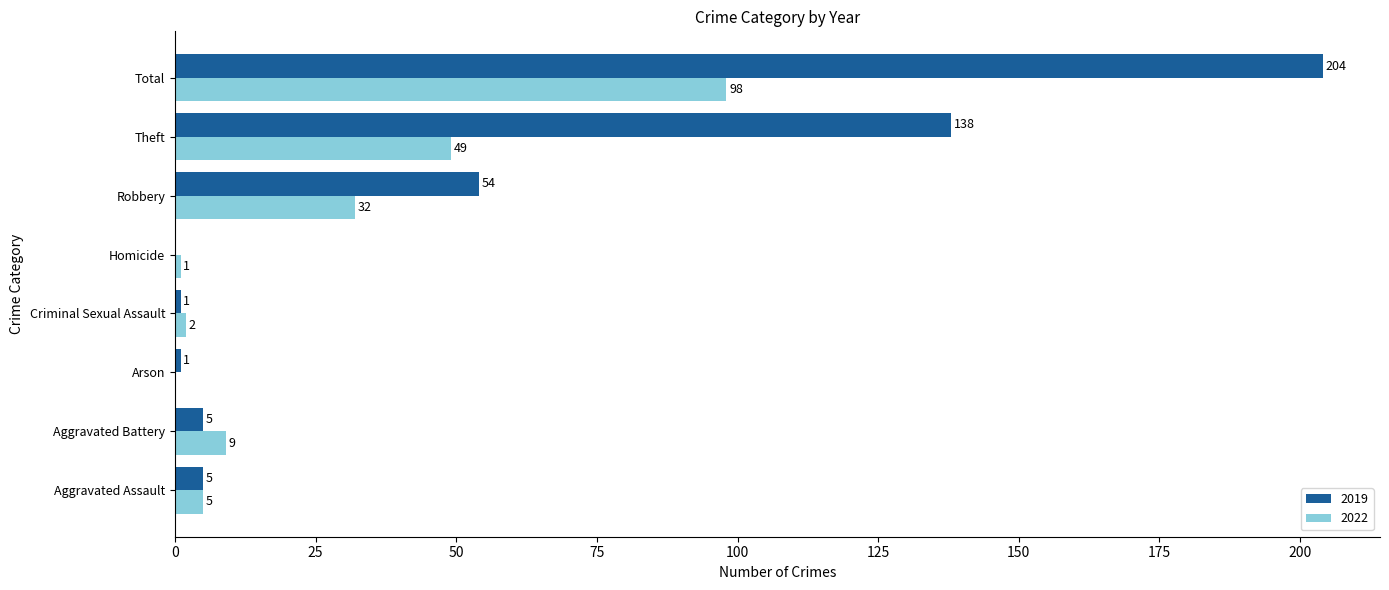

Where is 2022 nearest to the value 49?

Theft